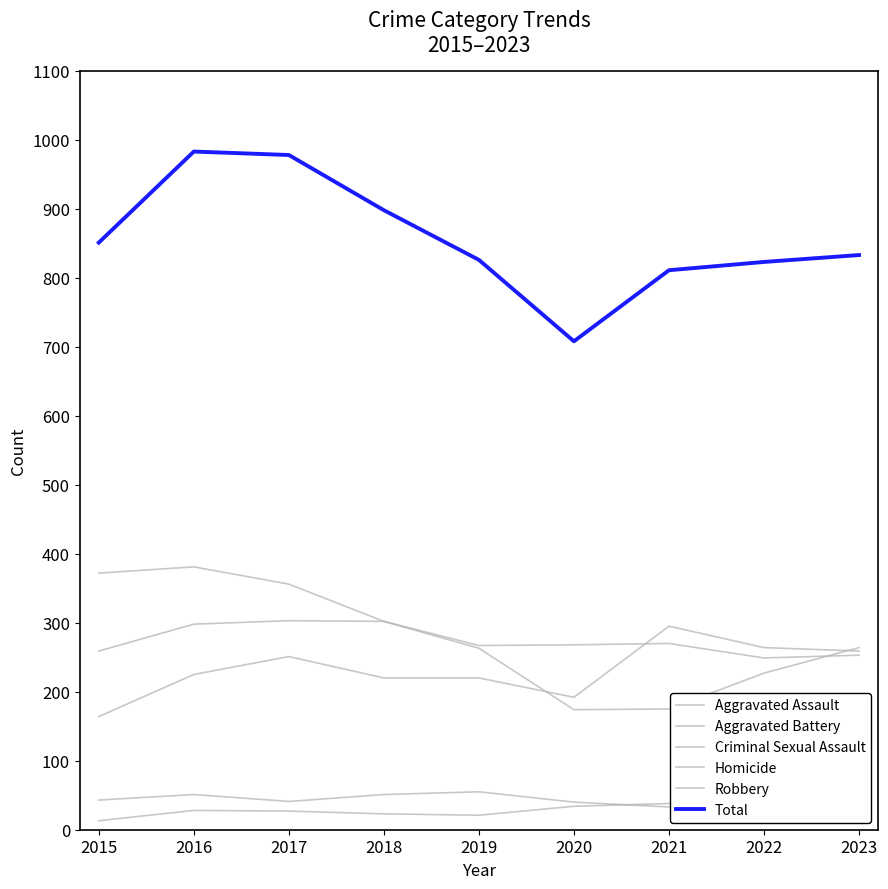

Which label corresponds to the largest value in the chart?

2016